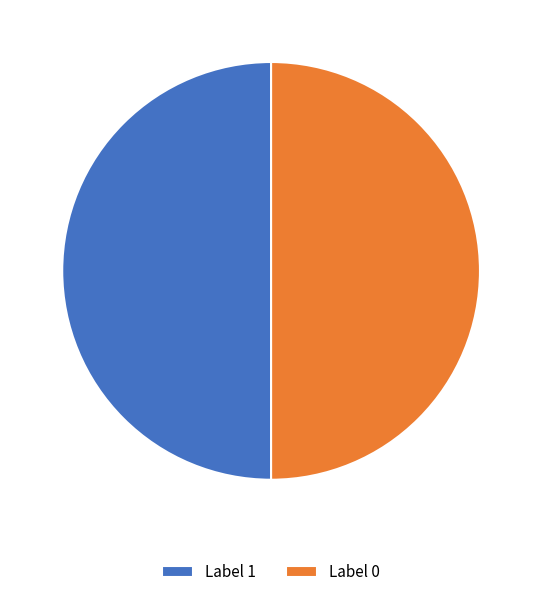

Is the sum of Label 0 and Label 1 greater than half?

Yes